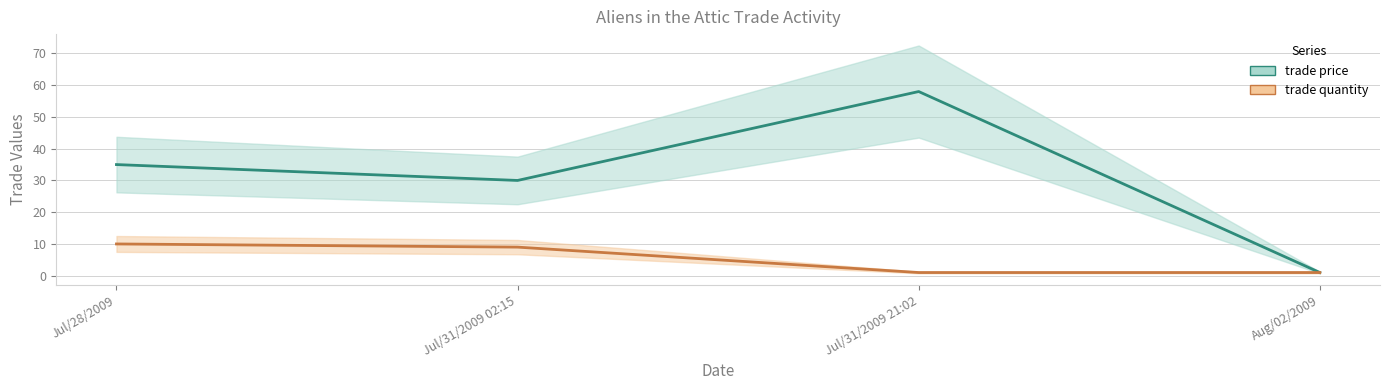

What is the difference between the trade quantity values at Jul/28/2009 and Jul/31/2009 02:15?

1